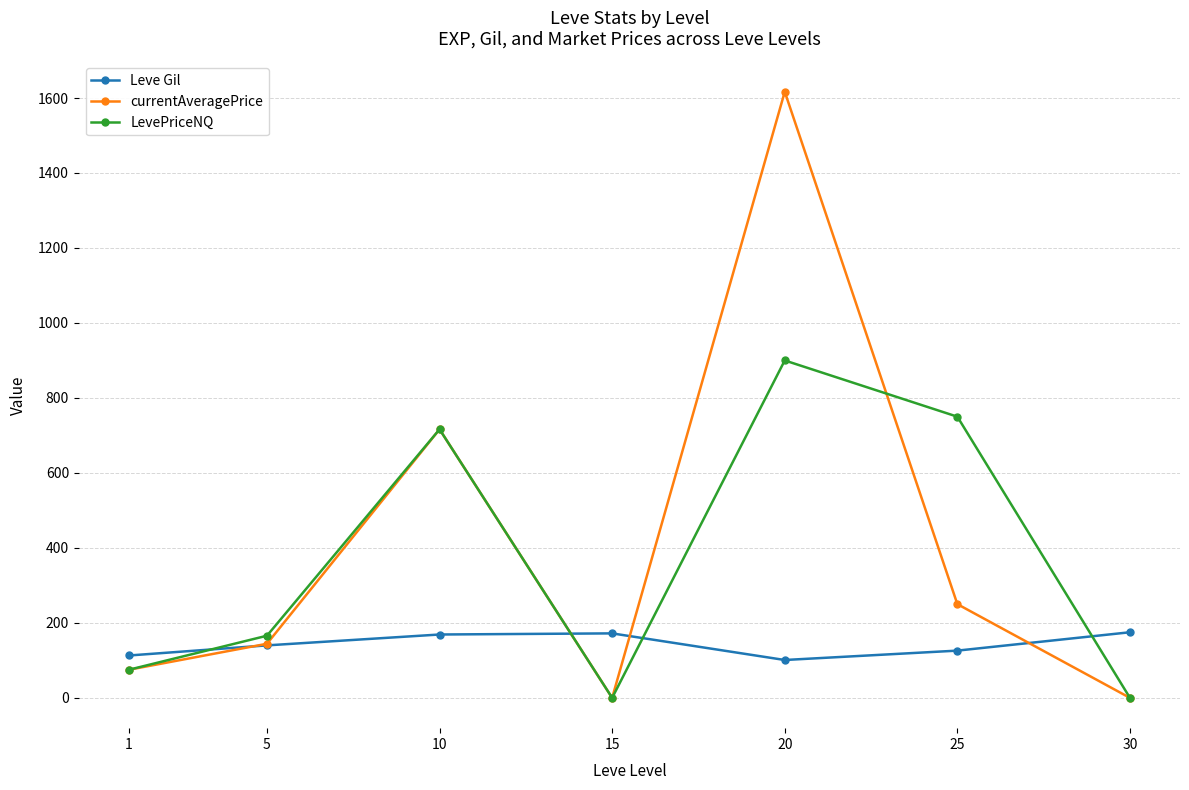

Which series ends up on top after the final intersection of Leve Gil and LevePriceNQ?

Leve Gil